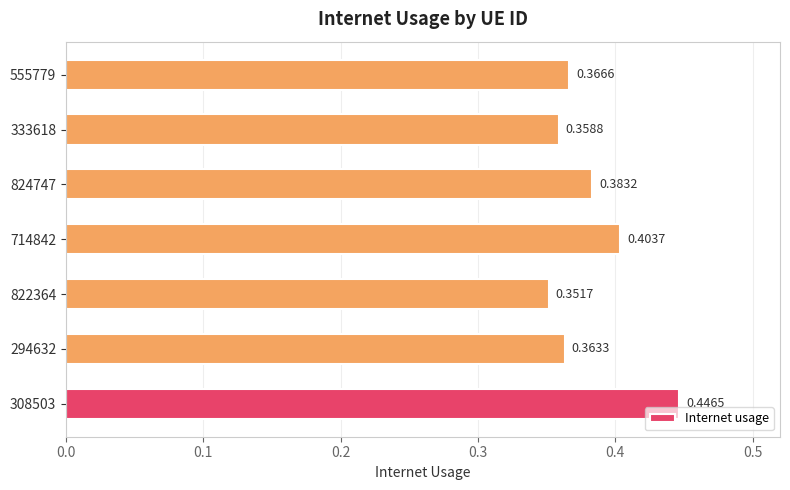

What is the sum of all values?

2.7